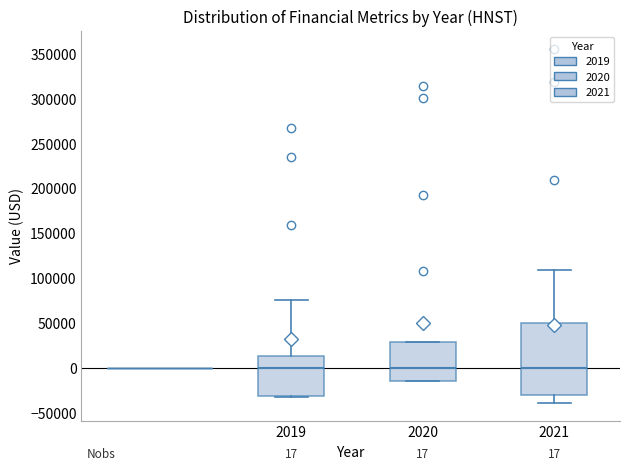

Comparing the boxes themselves (not the whiskers), which one is the tallest?

2021